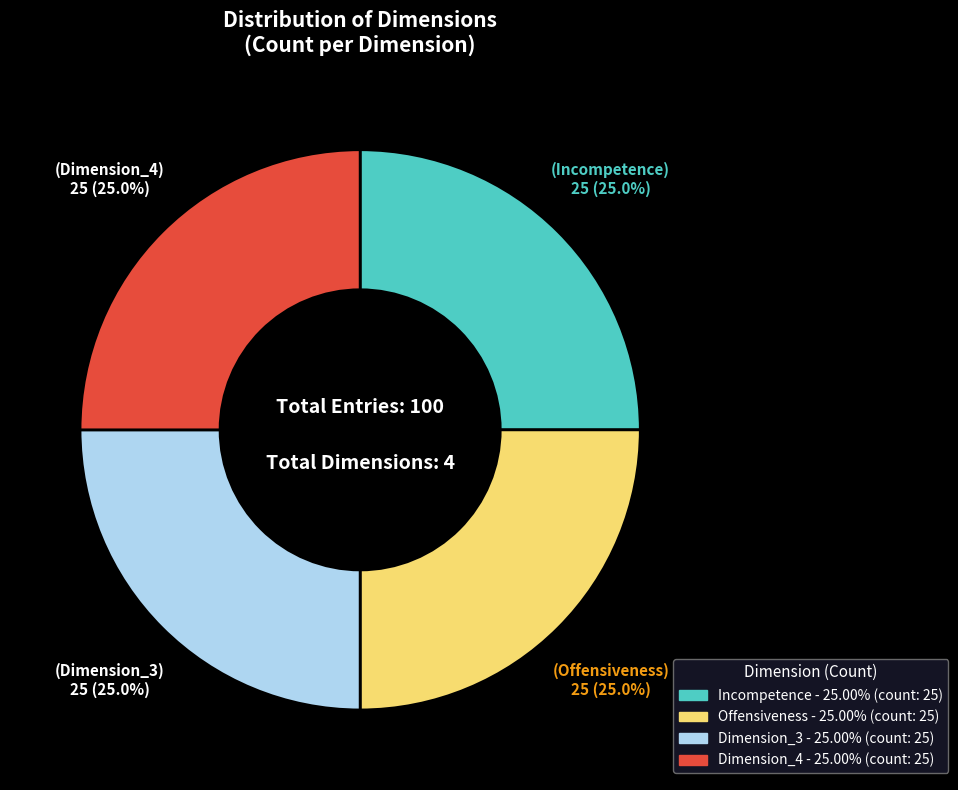

Does any single category account for the majority?

No